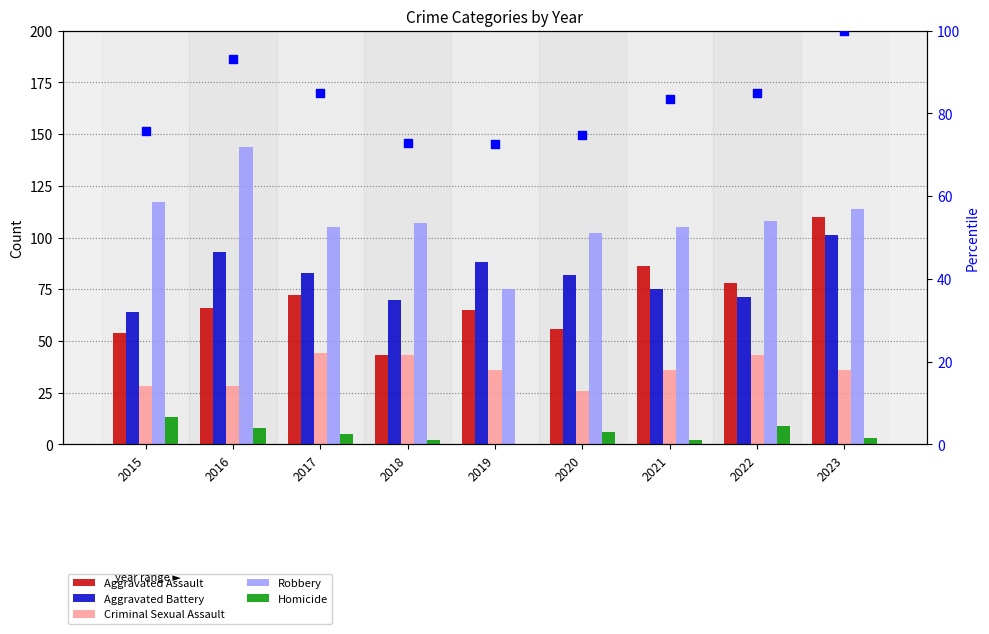

Which series reaches the minimum Y coordinate?

Homicide